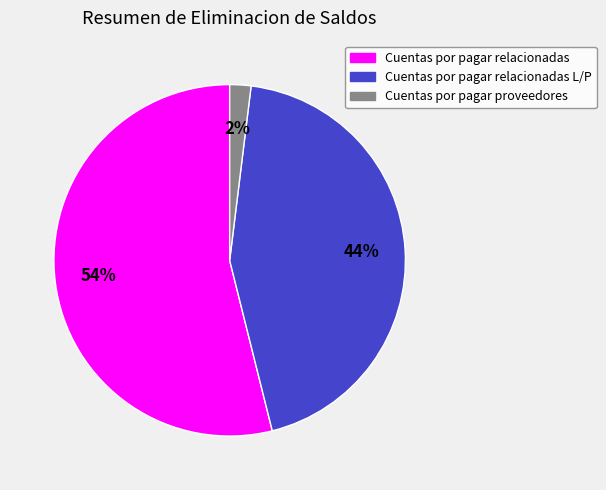

To the nearest percent, what percentage of the pie is Cuentas por pagar relacionadas L/P?

44%